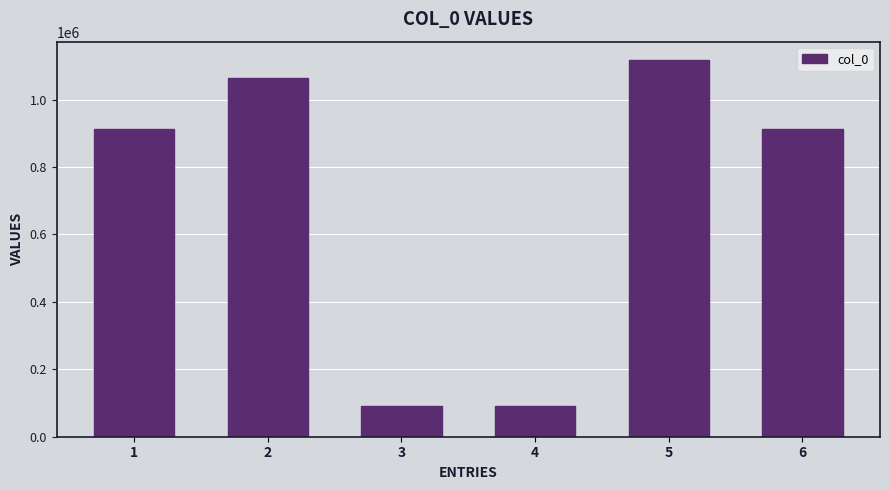

Approximately how many times larger is the value at 1 compared to 2?

0.9